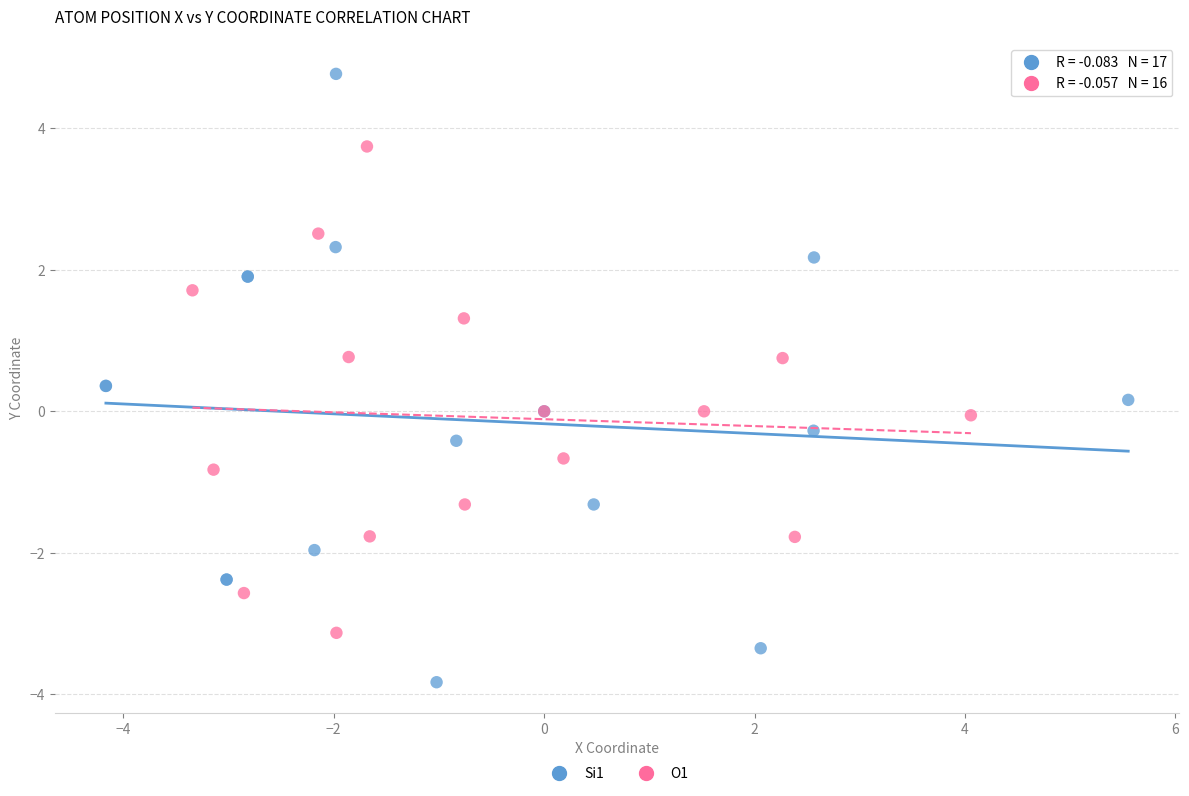

Which series has the widest spread of Y values?

Si1